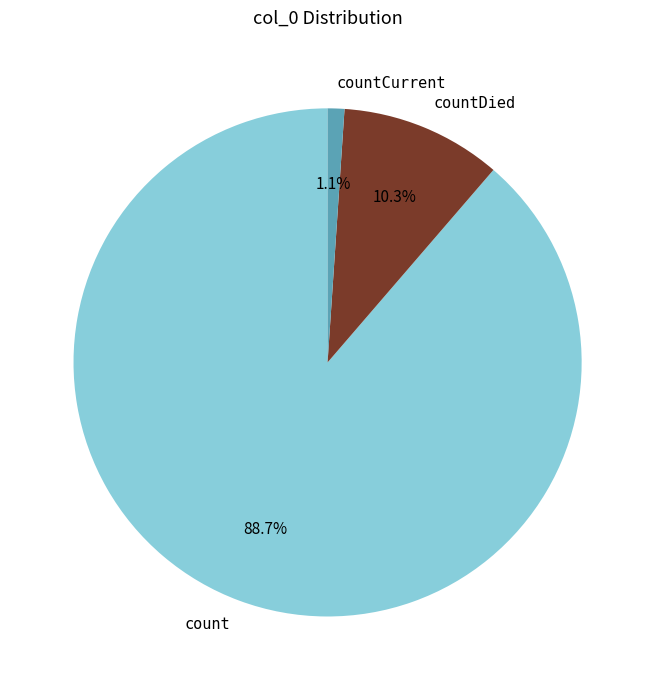

Is the sum of count and countDied greater than half?

Yes